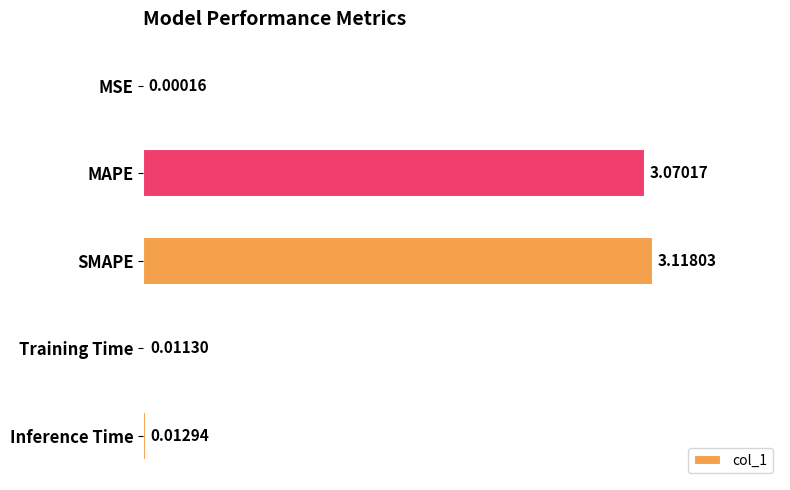

Where is the data nearest to the value 1?

Inference Time